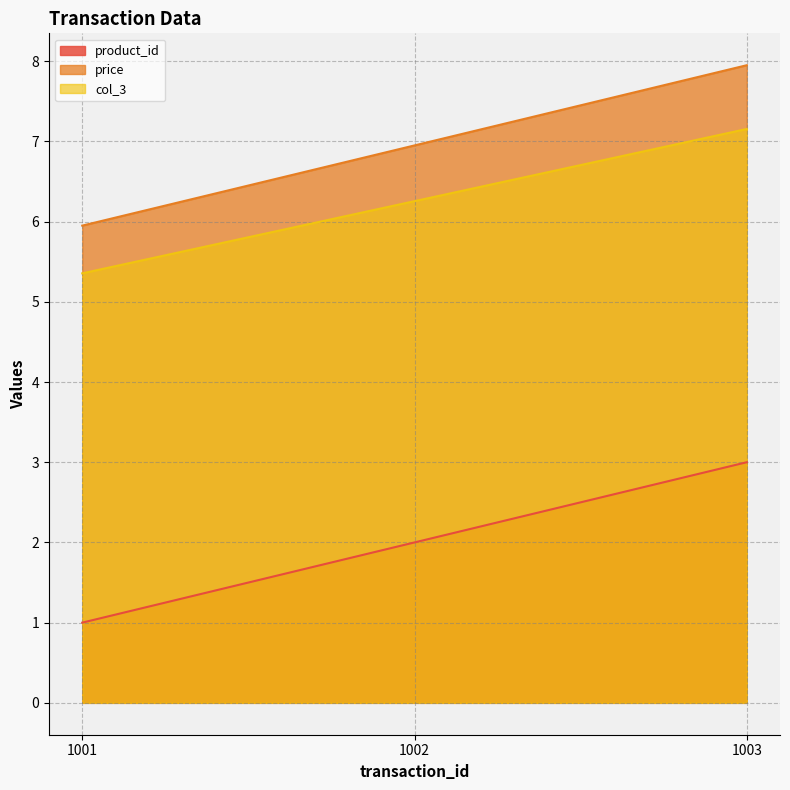

What is the difference between the highest and lowest values at 1001?

5.0